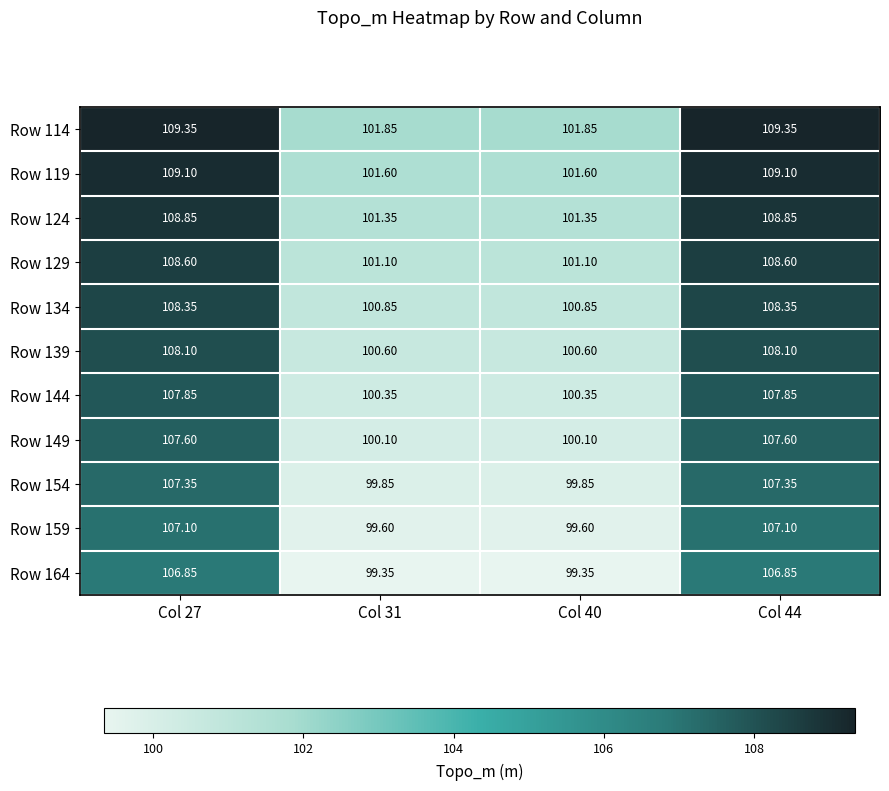

How many series are shown in this chart?

11